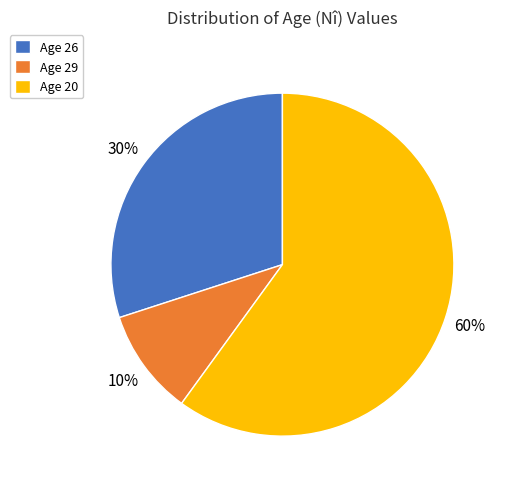

Is the sum of Age 20 and Age 26 greater than half?

Yes